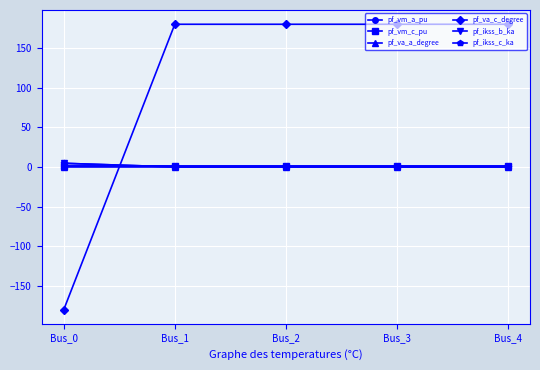

Does the chart display data point markers on the line(s)?

Yes